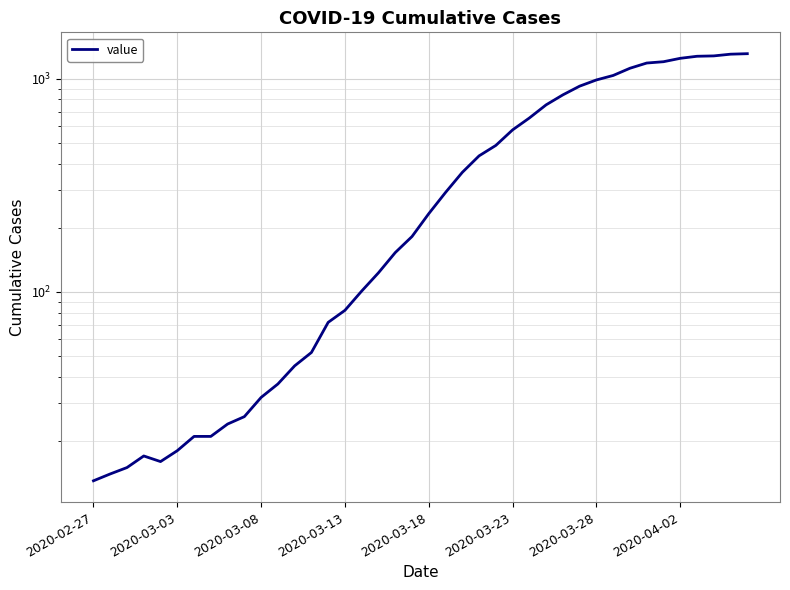

True or false: the data shows 364 at 22.

True